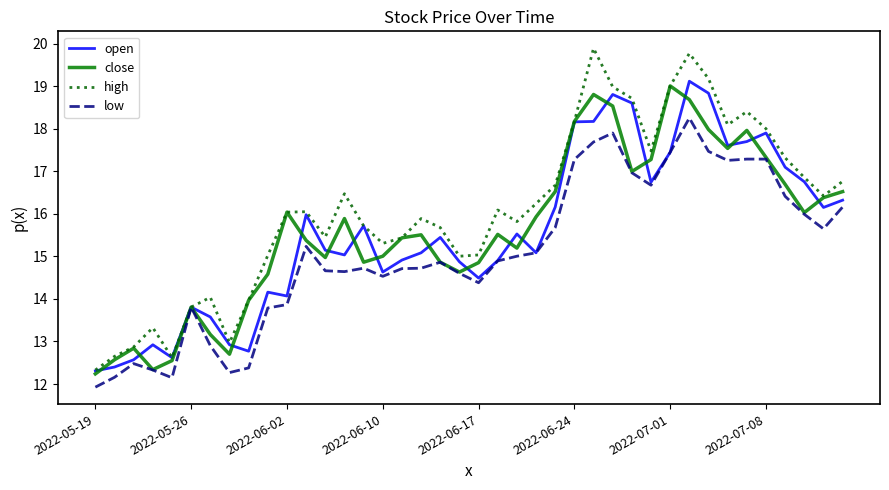

How many lines are shown in the chart?

4